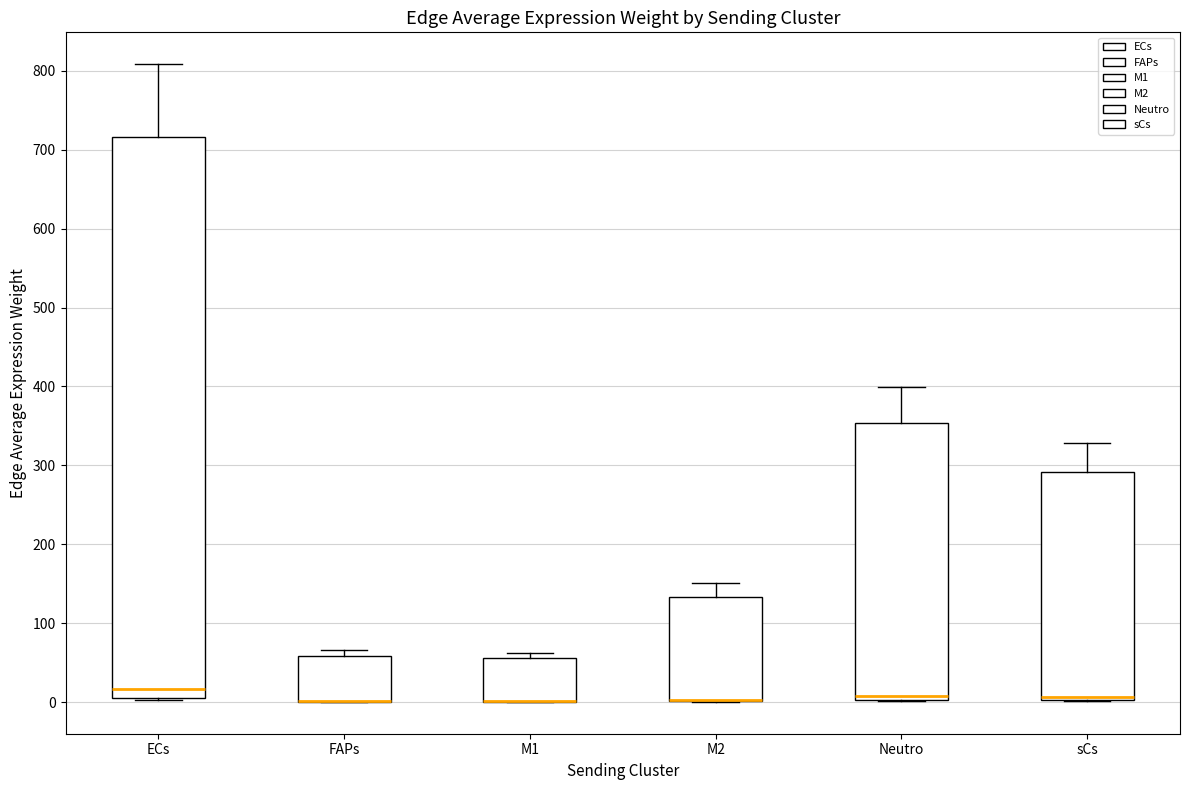

Where is the upper edge of the box for M1 on the y-axis? The values are not printed on the chart, so give them approximately, as read against the axis.

60